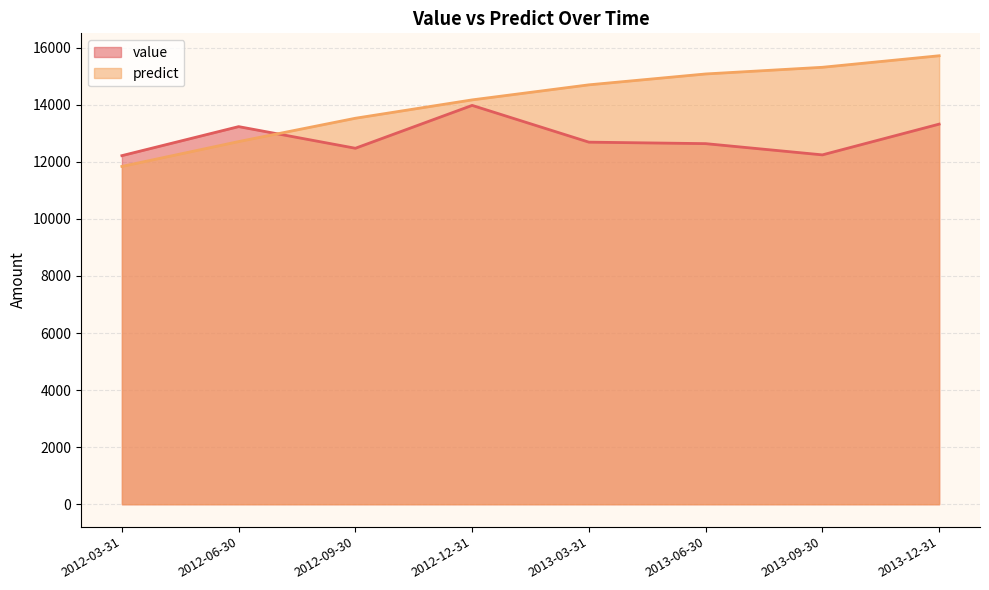

What is the average value of the value series?

12850.0